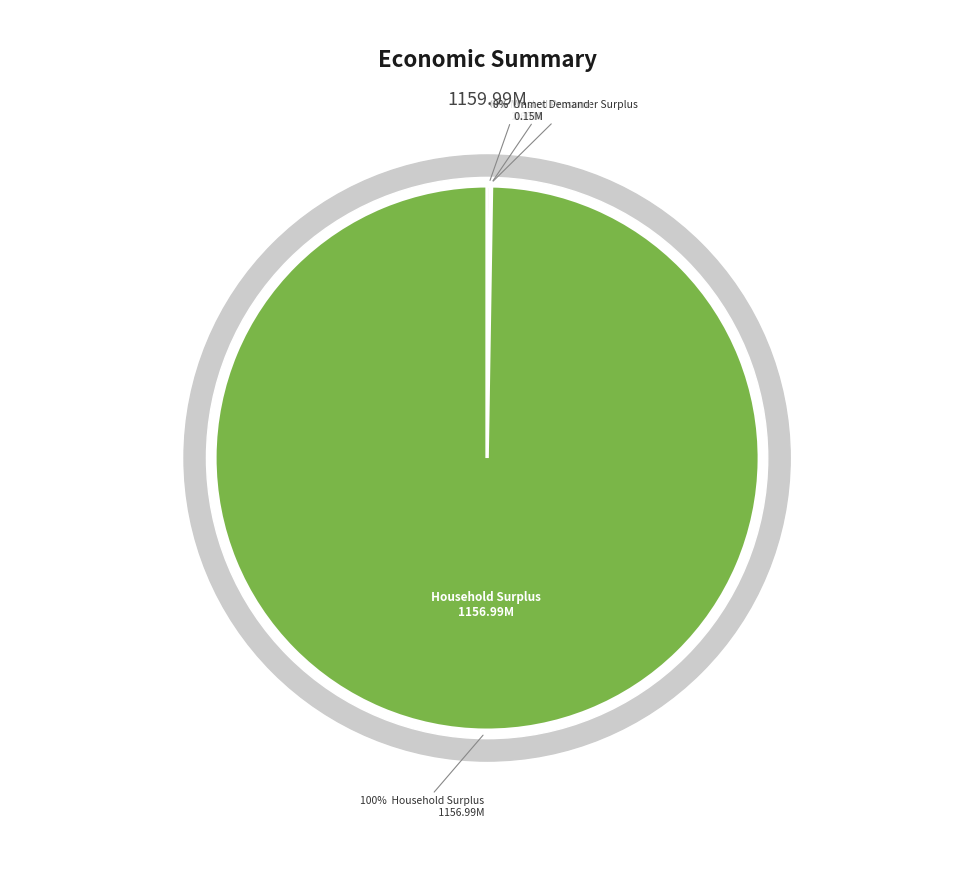

True or false: NPV accounts for 13% of the total.

False